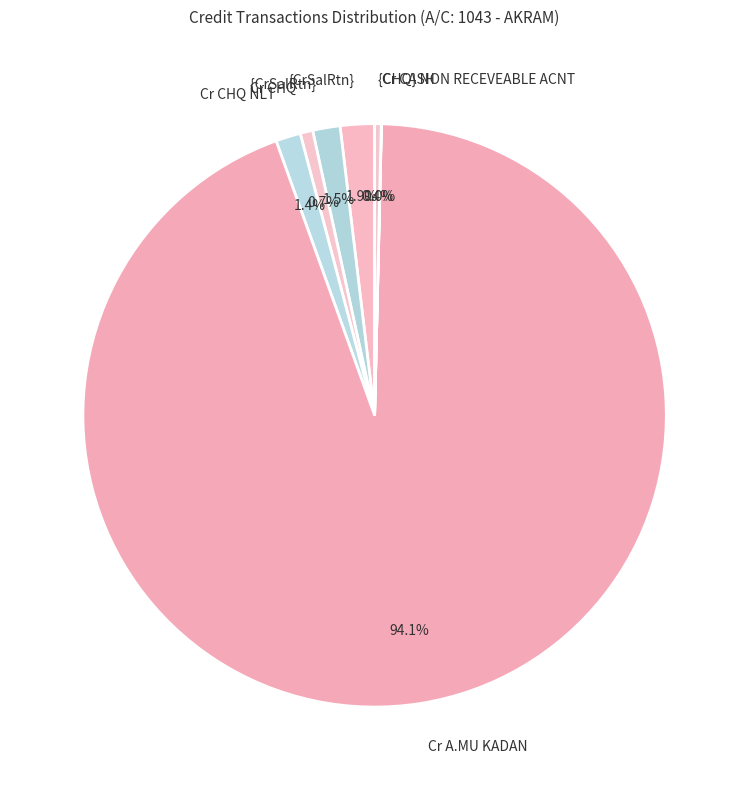

Count the number of slices in the pie.

7